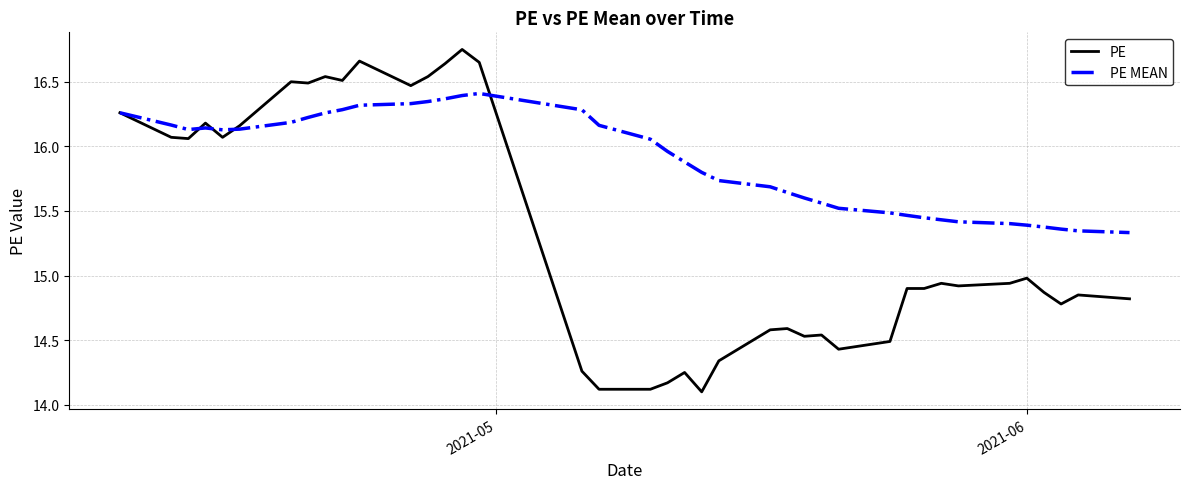

List the series in order of their overall mean, highest first.

PE MEAN, PE